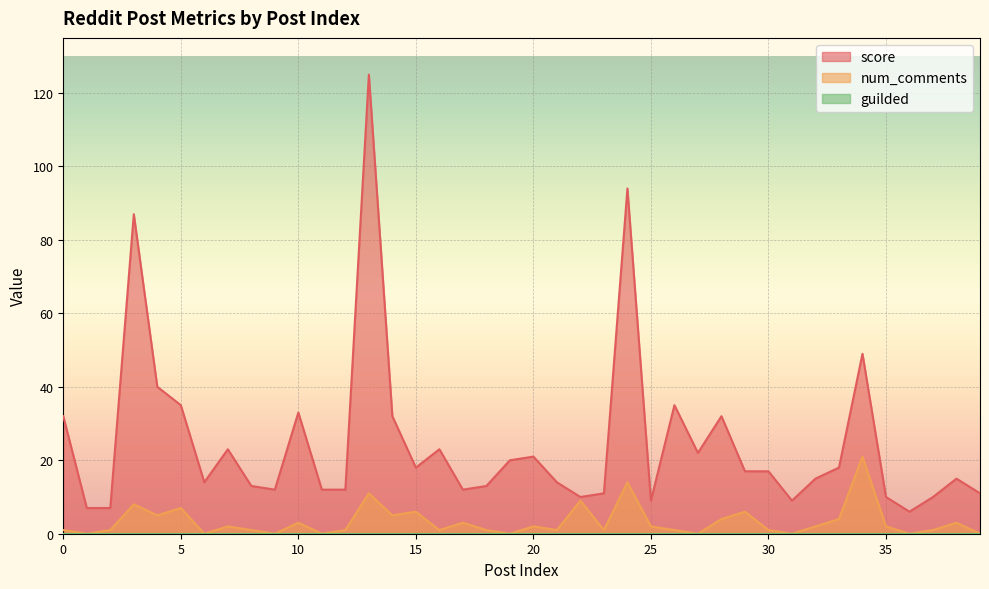

True or false: score and num_comments intersect in this chart.

False